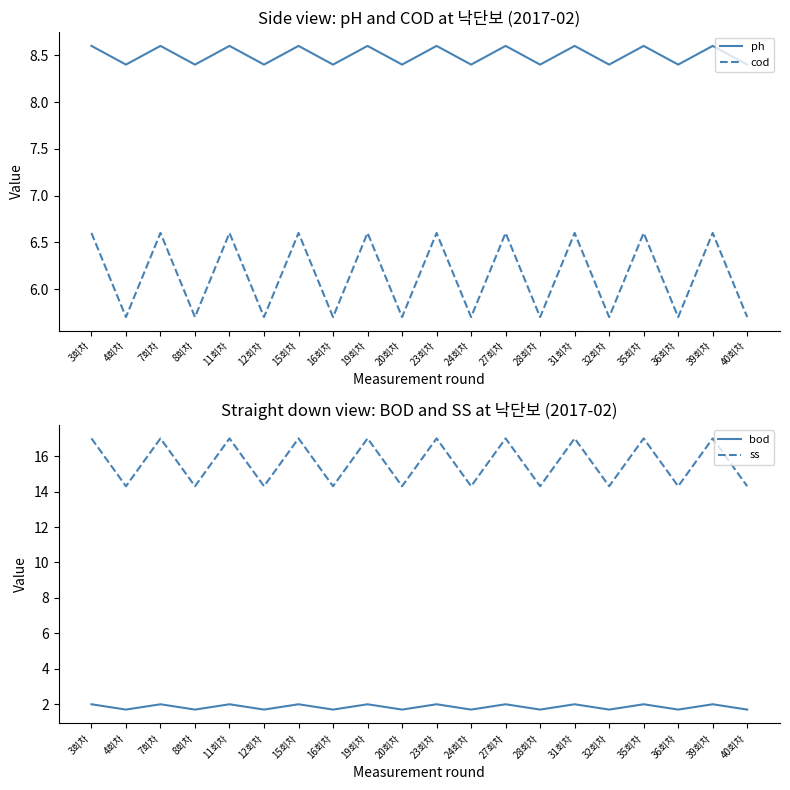

What position from the right is 15회차?

14